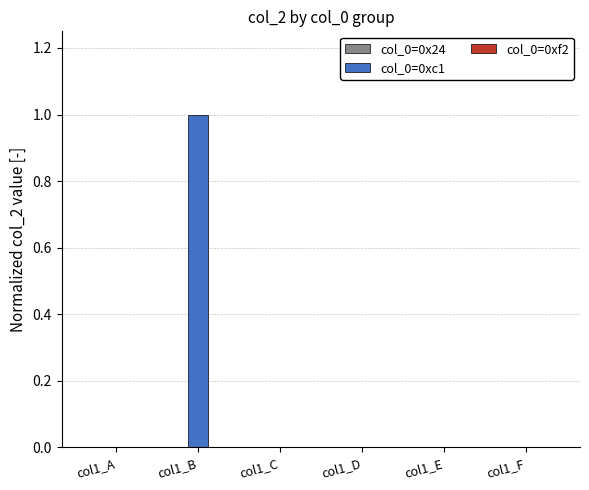

What is the maximum value shown in the chart?

1.0